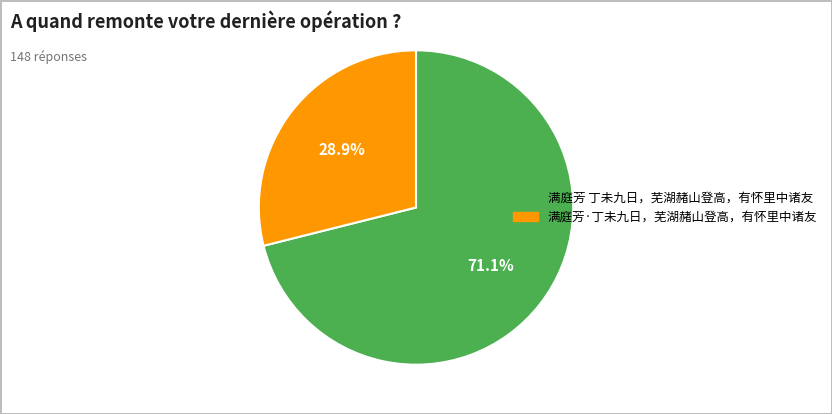

The 满庭芳·丁未九日，芜湖赭山登高，有怀里中诸友 slice represents 29% of the pie. True or false?

True